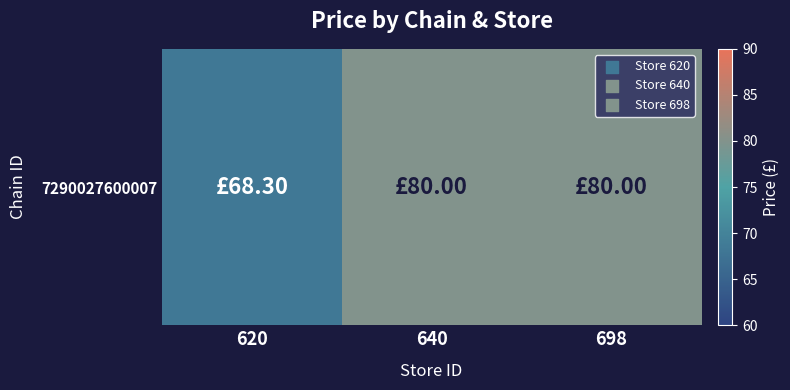

Which category has the lowest value across all series?

620